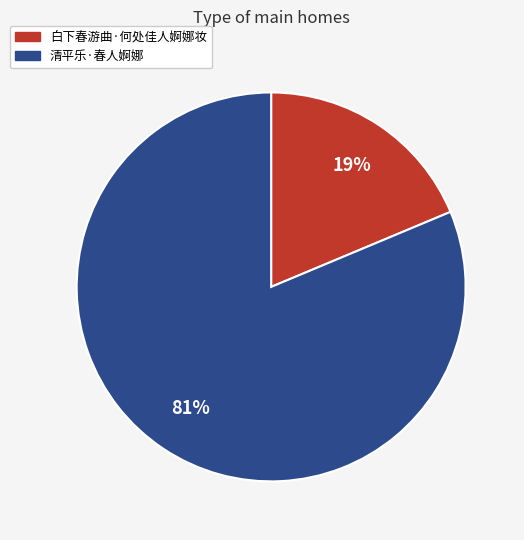

Does any single category account for the majority?

Yes